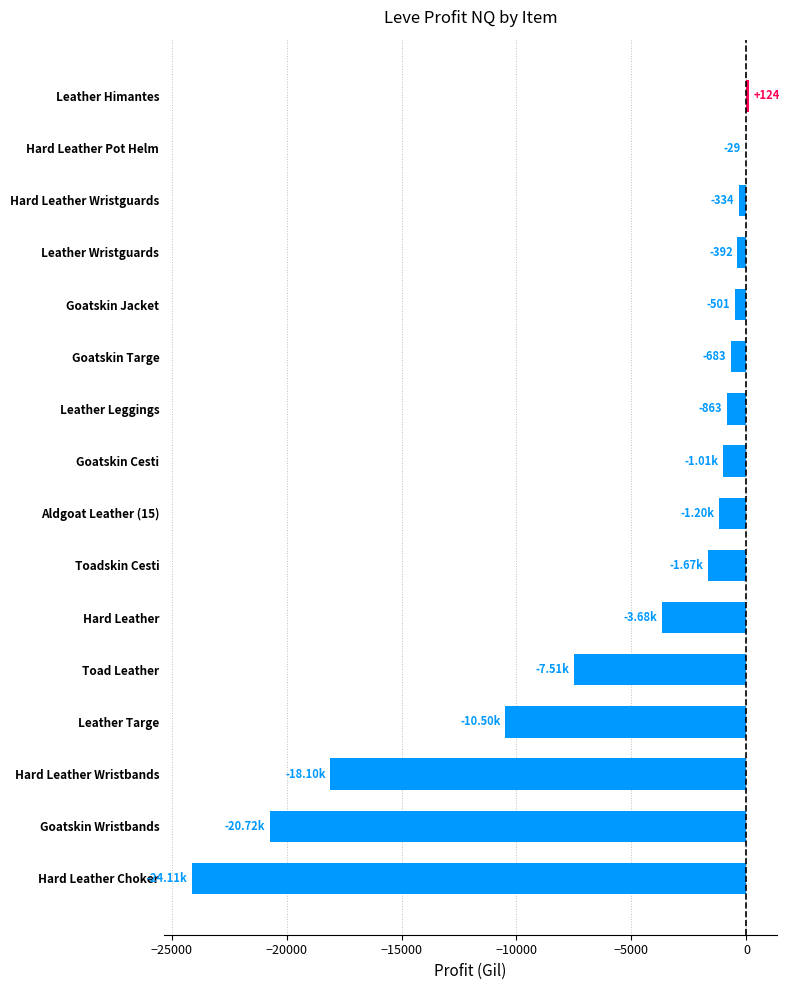

What is the change in value from Hard Leather Choker to Hard Leather?

+20428.8